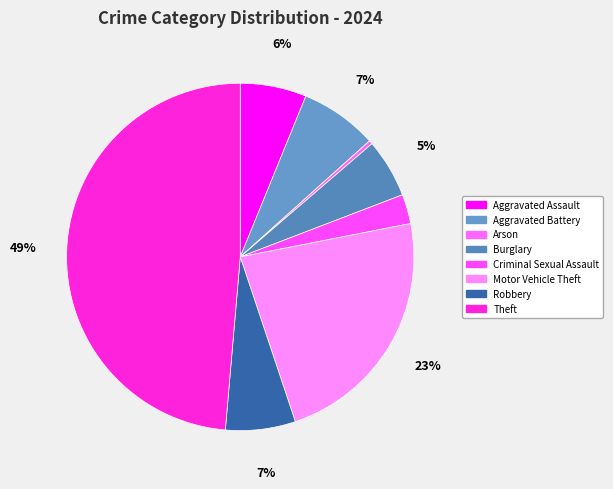

The Criminal Sexual Assault slice represents 3% of the pie. True or false?

True